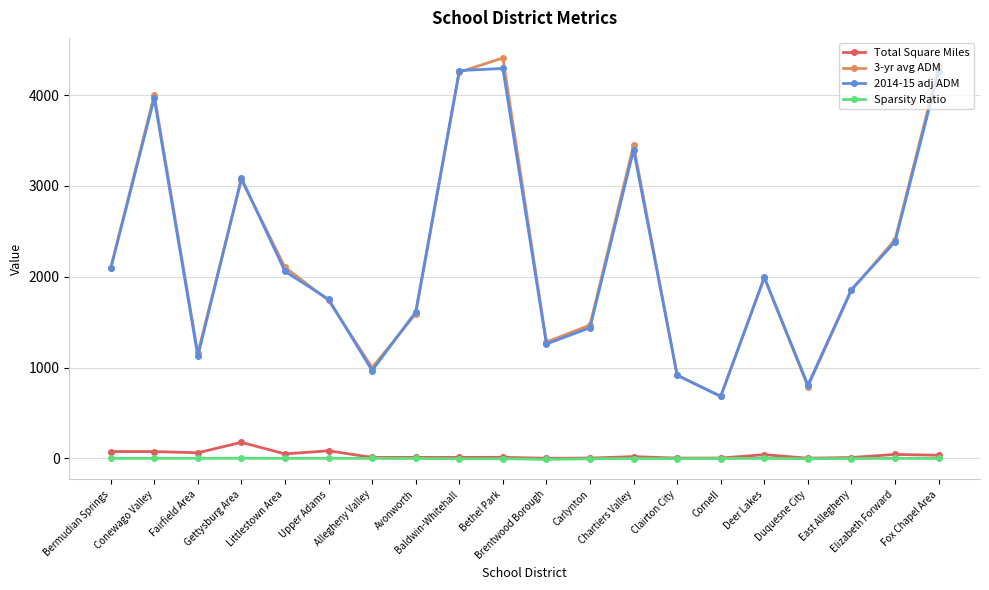

True or false: Sparsity Ratio has more than 0 interior local peaks.

True